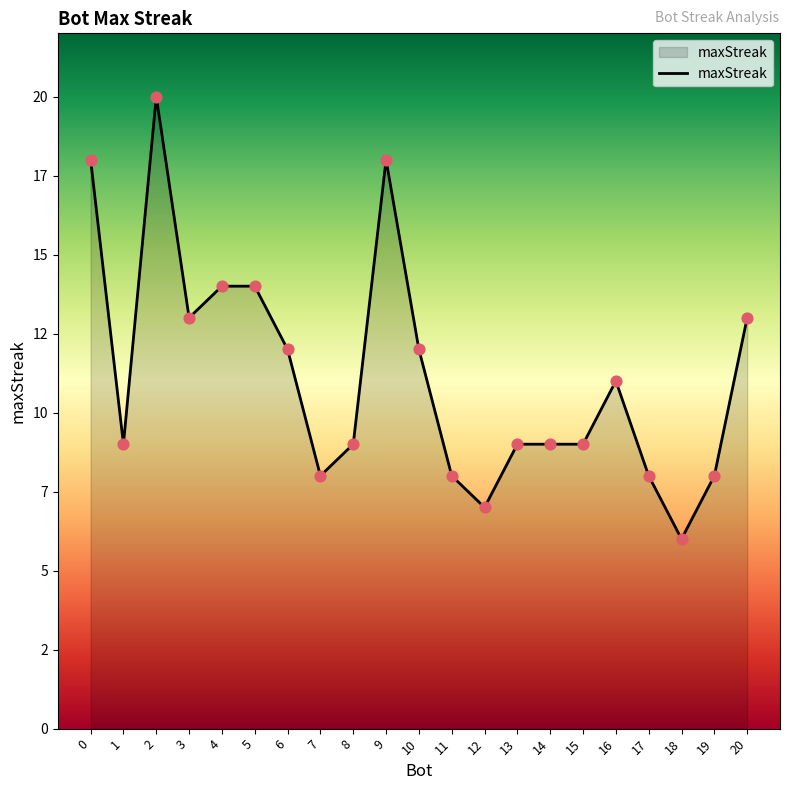

What is the change in value from 7 to 14?

+1